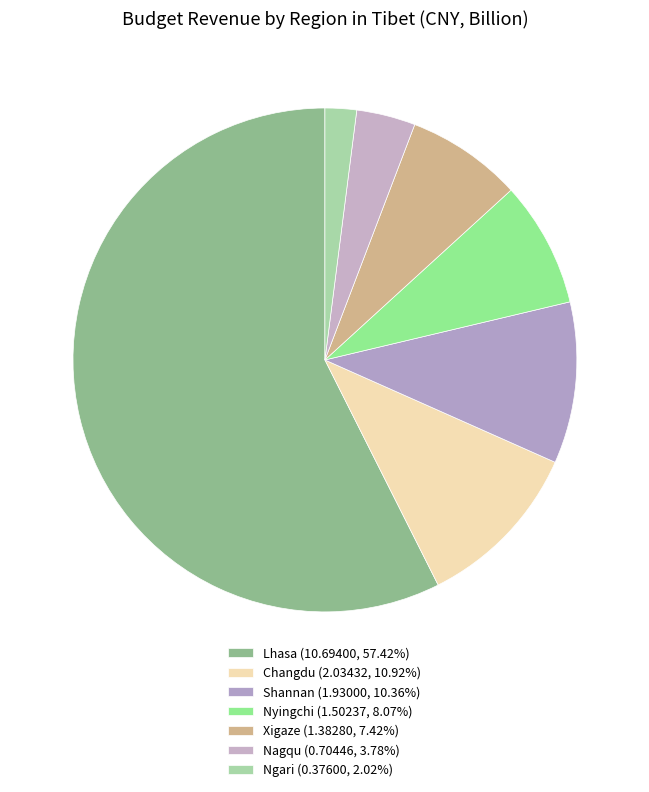

Do Shannan and Nagqu together represent more than half of the pie?

No